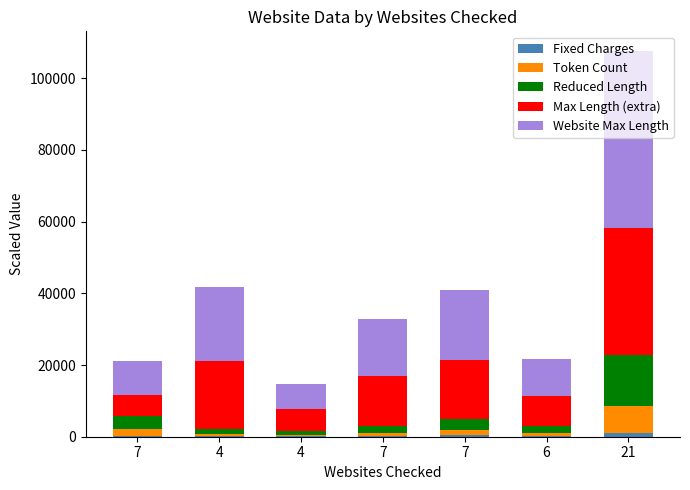

Count the number of data series in this chart.

5